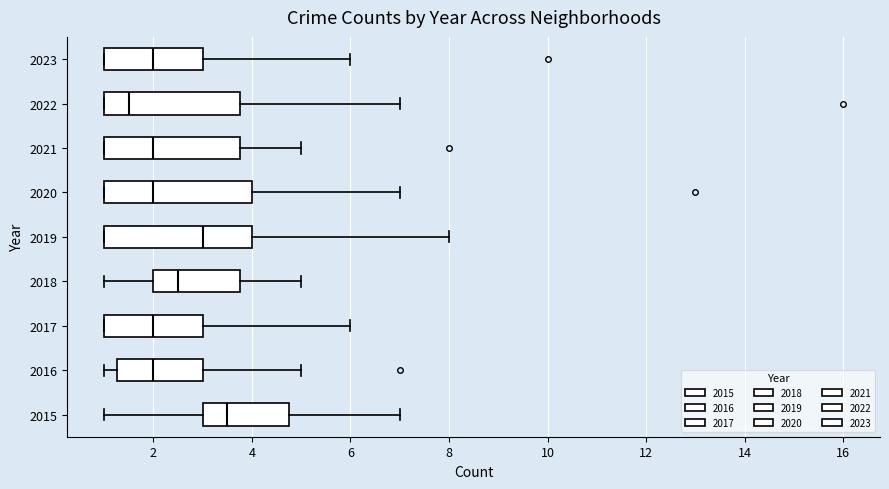

Where does the median line of the box at y = 2018 sit on the x-axis? The values are not printed on the chart, so give them approximately, as read against the axis.

2.6